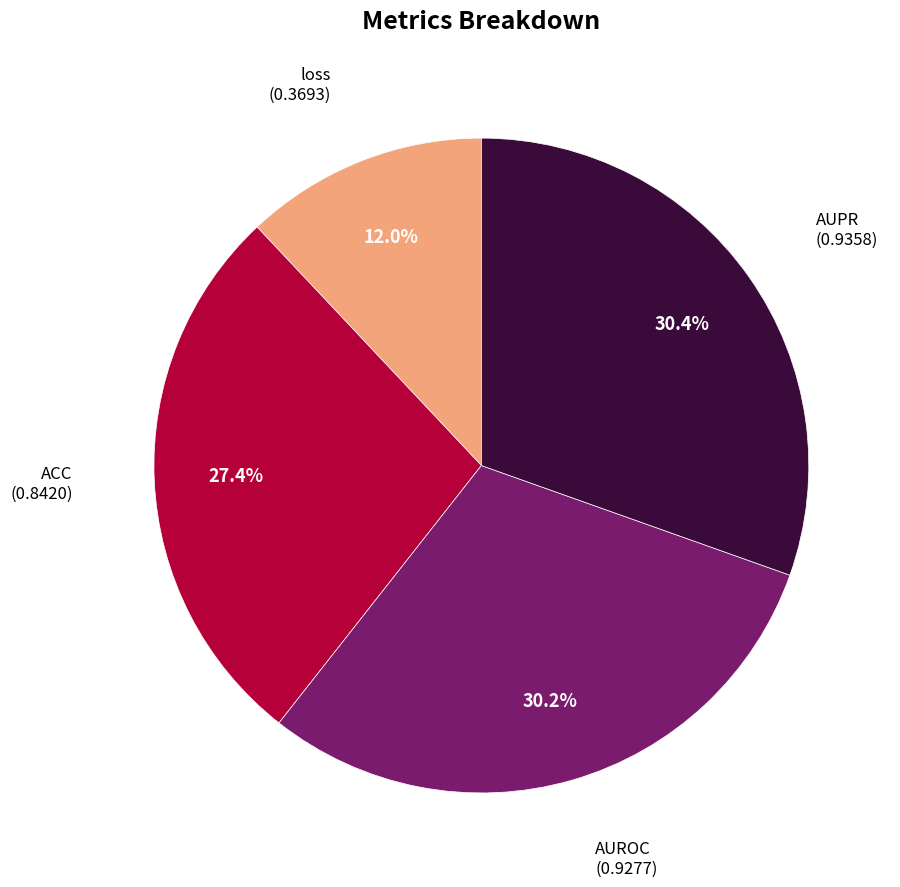

Is there a majority slice in this chart?

No